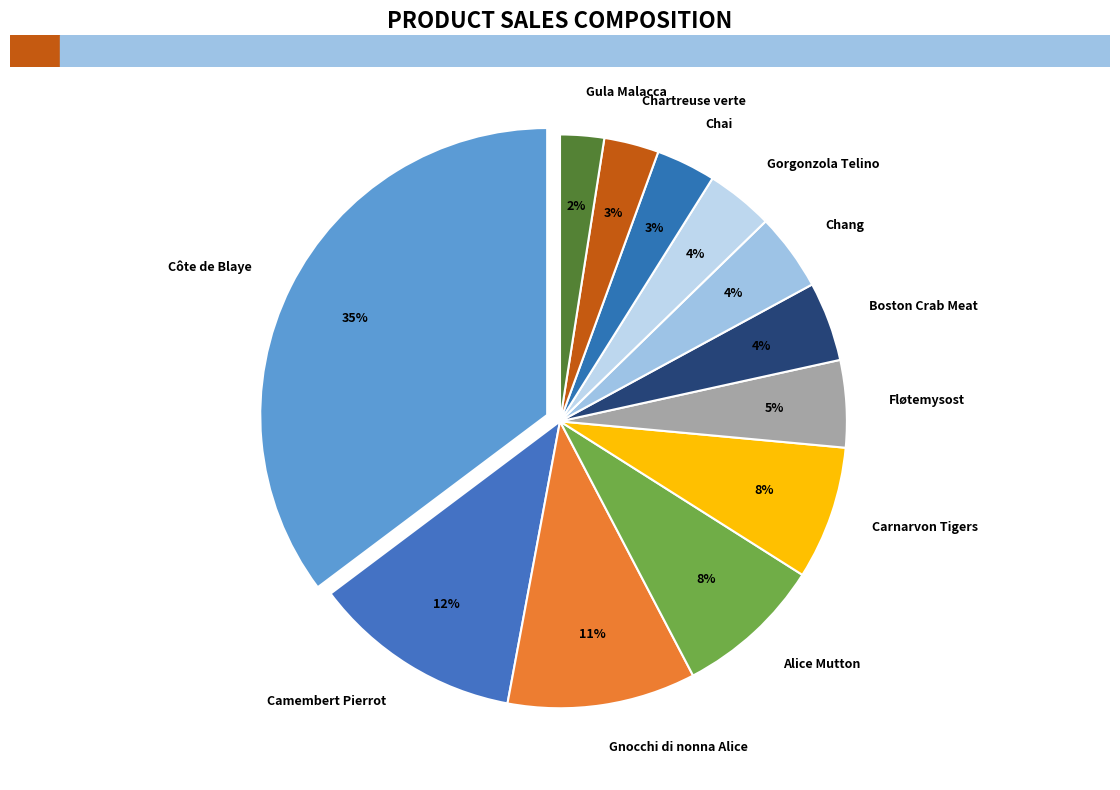

Is there any slice that represents more than half of the pie?

No